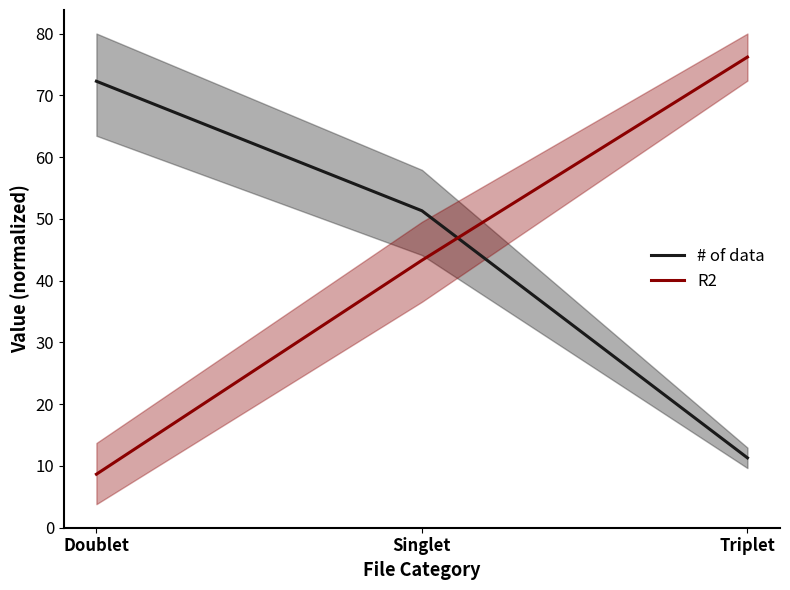

Reading left to right, list all the values displayed in this chart.

# of data: 72.3	51.3	11.3
R2: 8.7	43.3	76.2